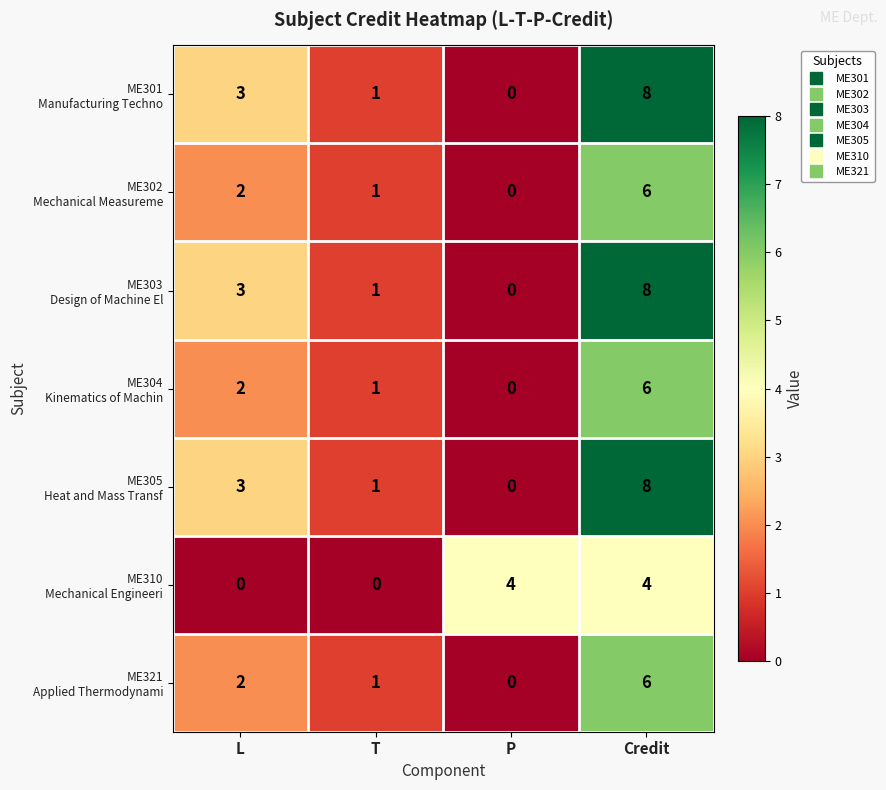

What is the greatest value displayed?

8